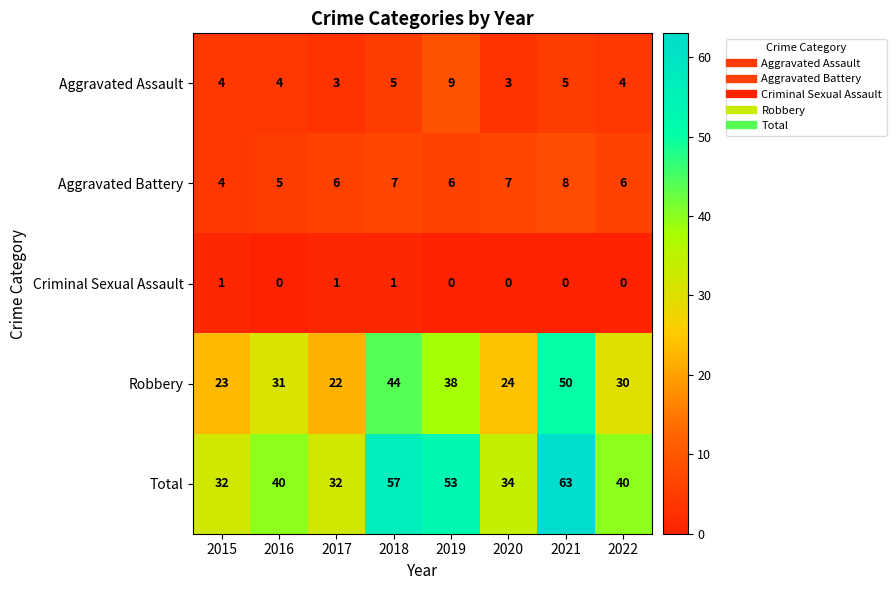

What is the sum of all Criminal Sexual Assault values?

3